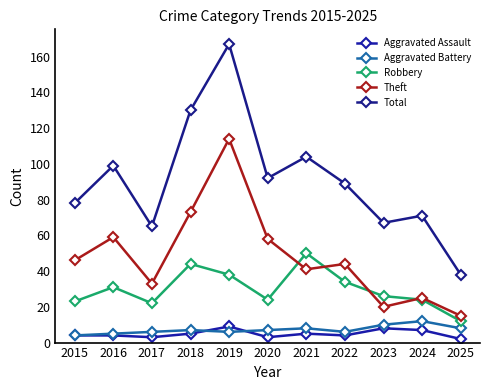

The Aggravated Assault series shows 2 at 2025. True or false?

True